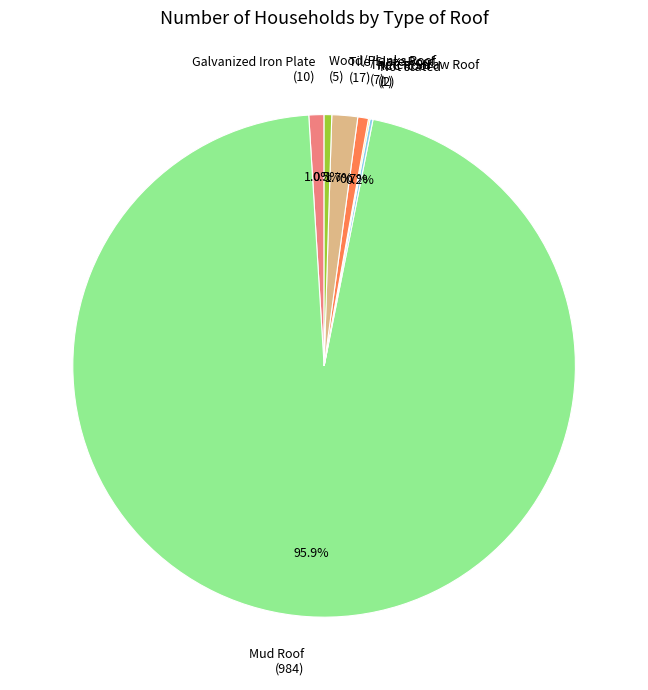

What portion of the pie excludes Thatch/Straw Roof?

99.3%